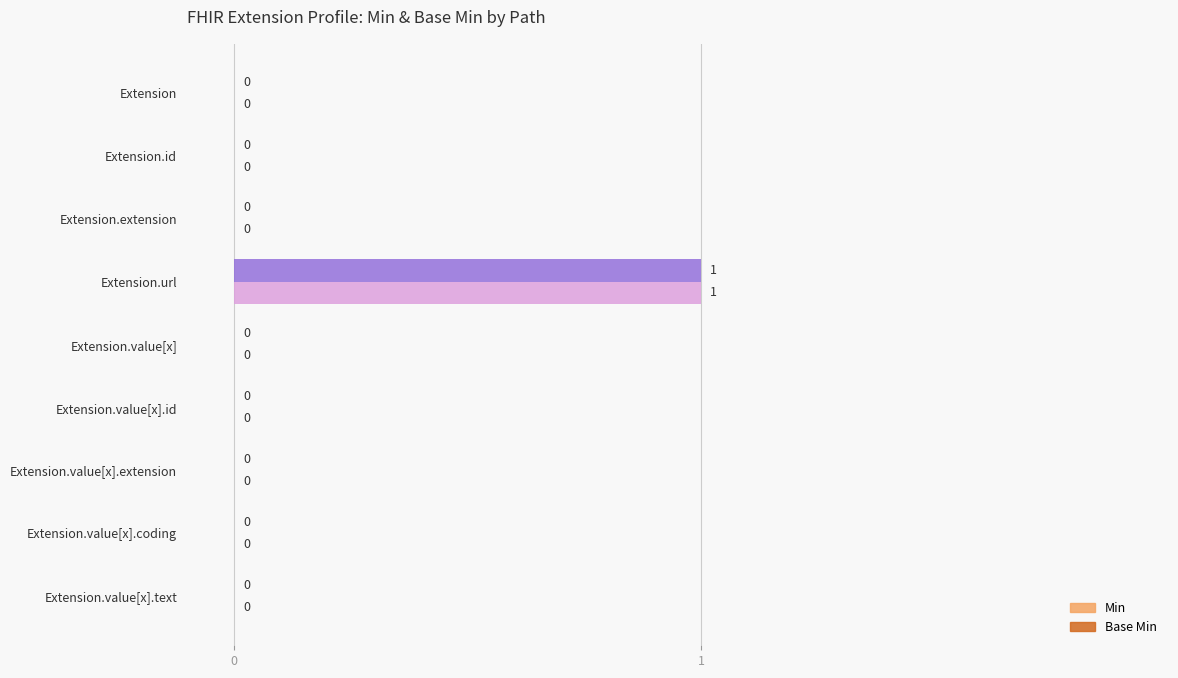

At which category is the sum across all series the highest?

Extension.url